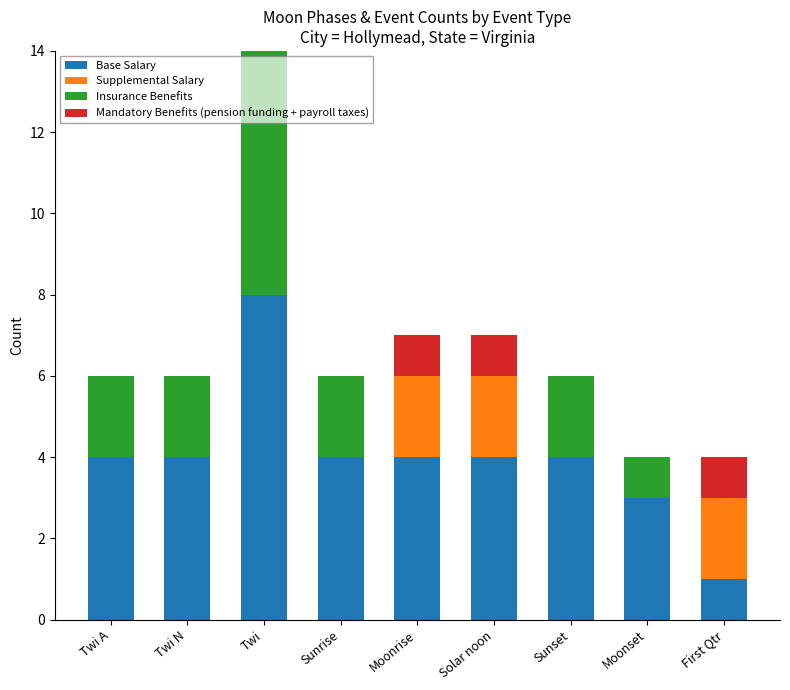

Count the number of categories in the chart.

9